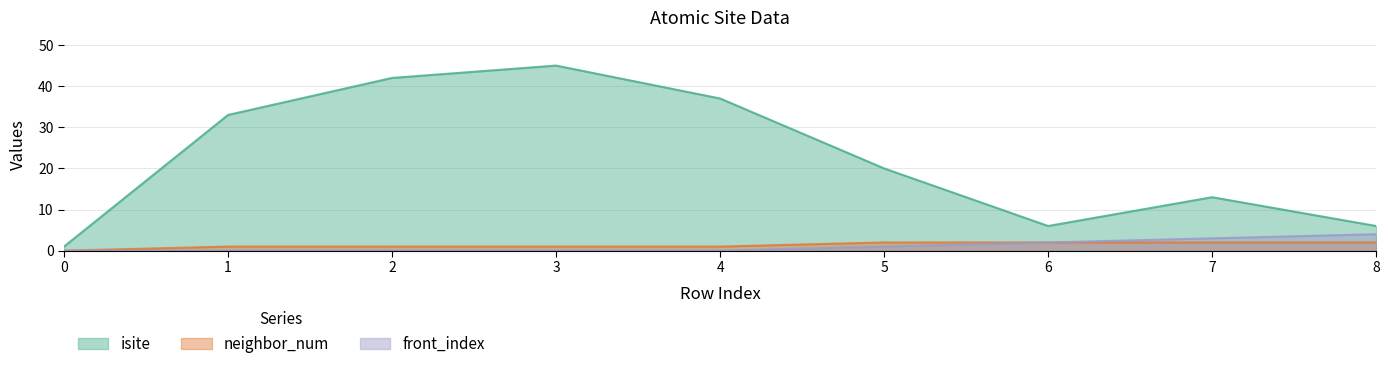

Between 1 and 6, which series saw the biggest shift?

isite